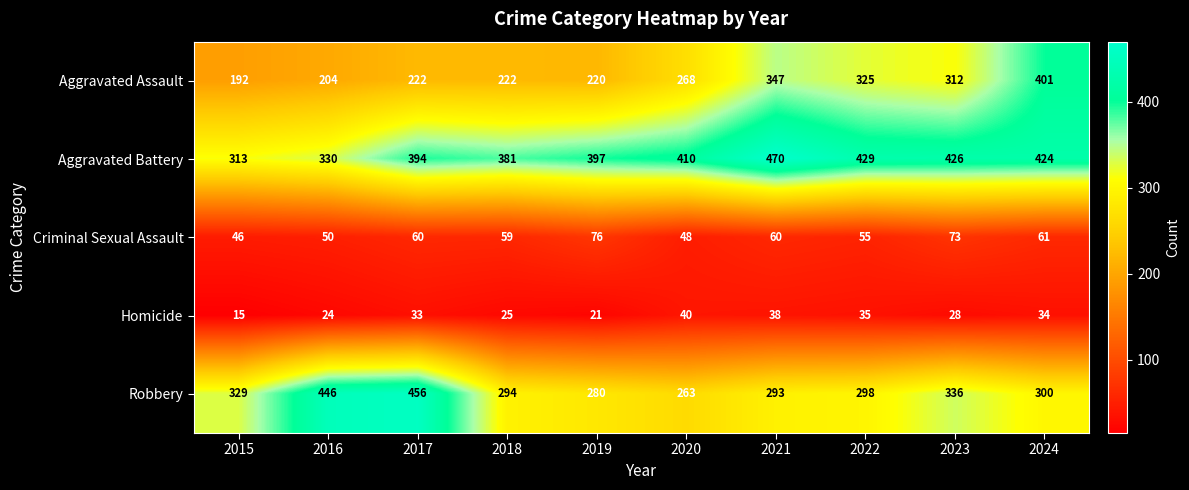

How many series are shown in this chart?

5